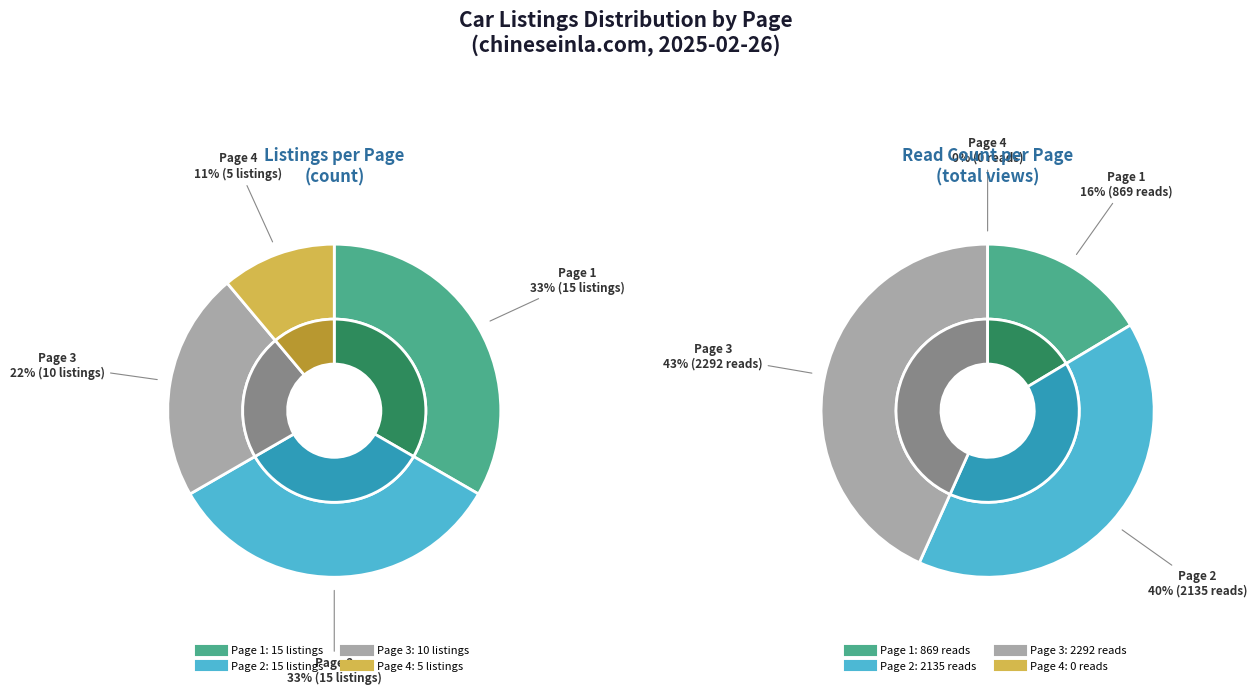

What is the total percentage of Page 4 and Page 2?

44.4%